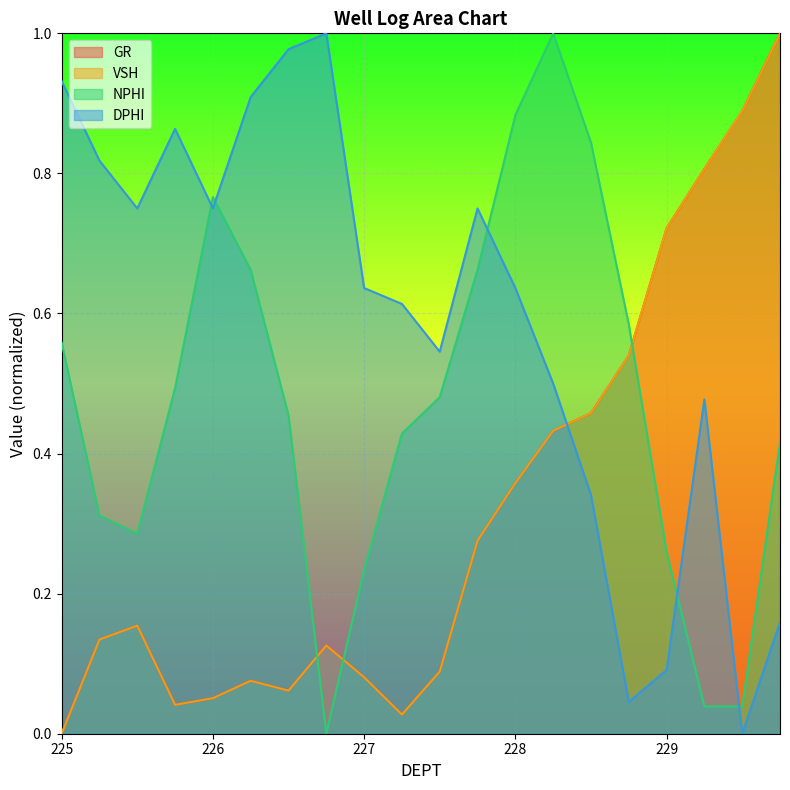

What is the difference between the maximum and minimum values in the DPHI series?

1.0